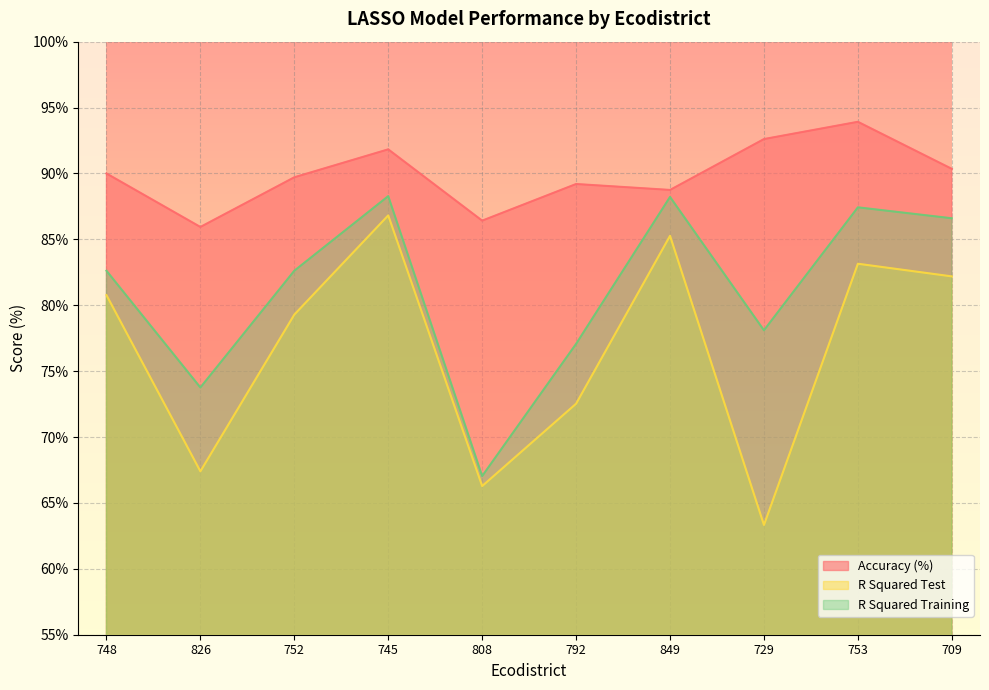

List the series in order of their peak value, highest first.

Accuracy (%), R Squared Training, R Squared Test